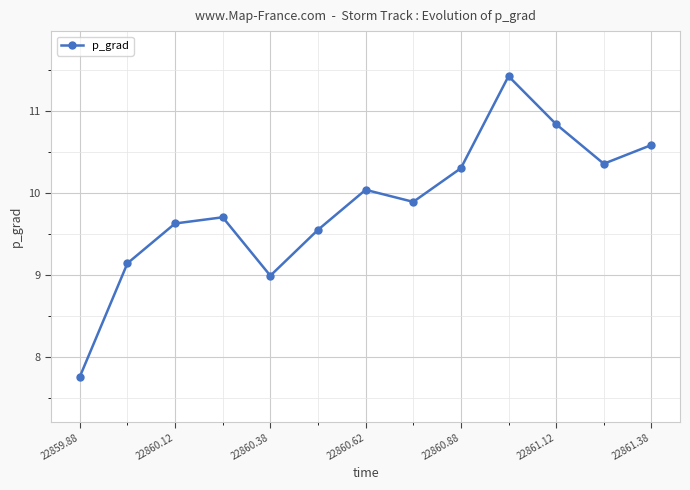

What is the sum of all values?

128.1